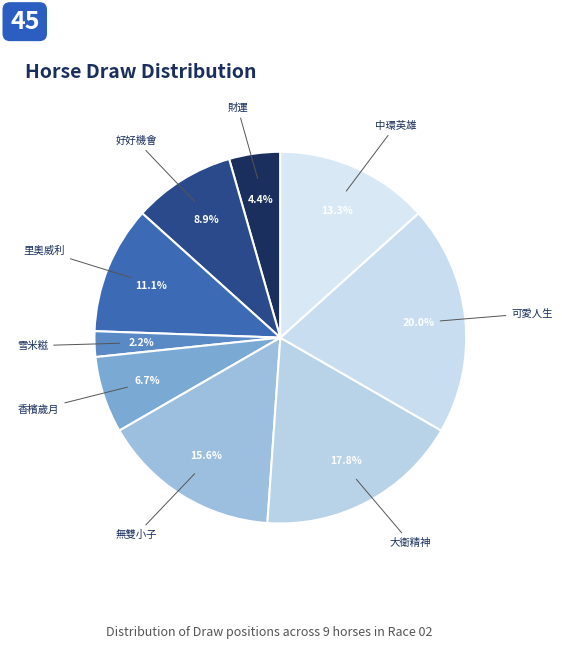

Is there any slice that represents more than half of the pie?

No